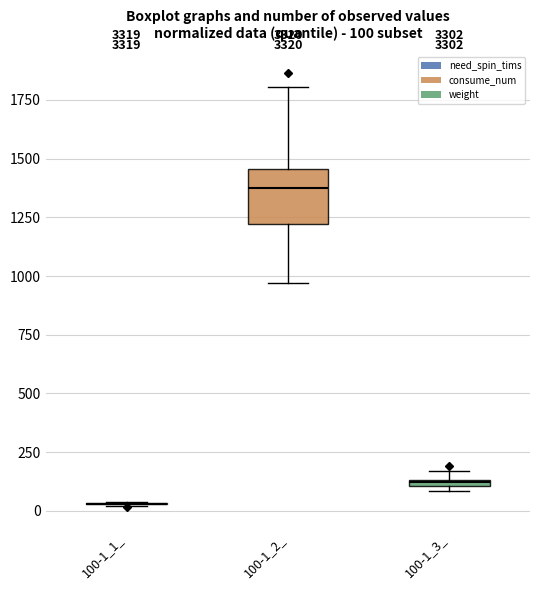

Which box is the tallest, from its lower edge to its upper edge?

100-1_2_